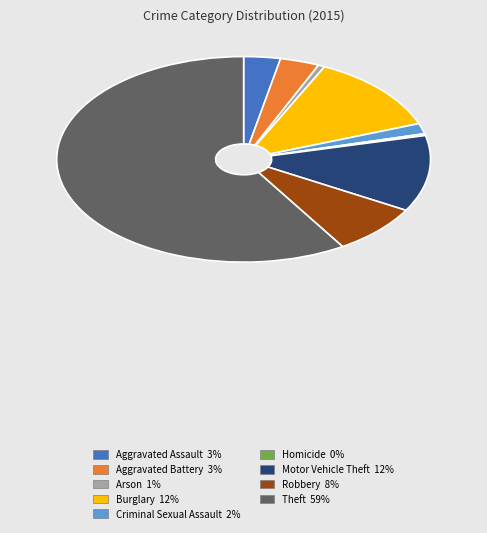

Is the sum of Homicide 0% and Motor Vehicle Theft 12% greater than half?

No